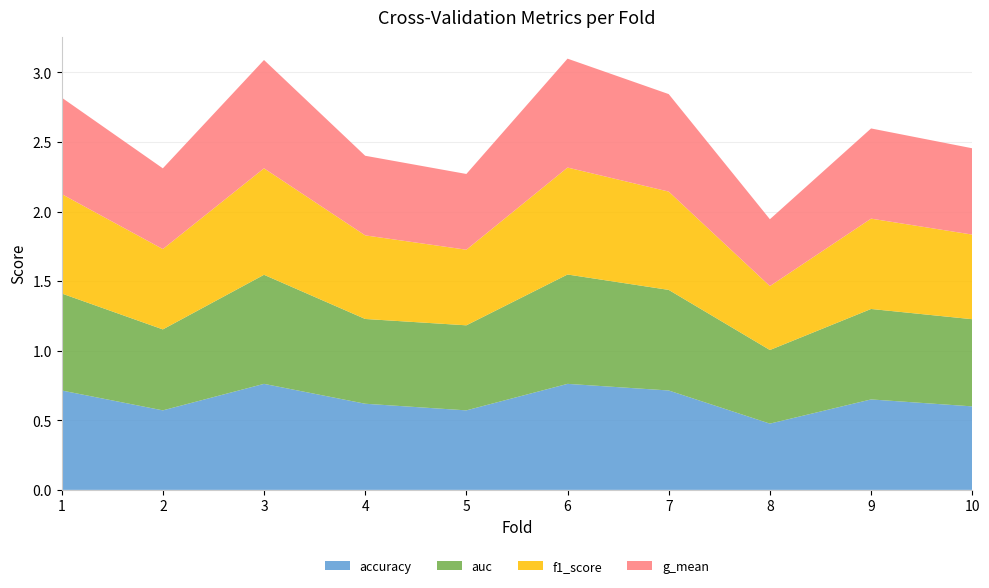

Reading right to left, extract all data points from this chart.

accuracy: 10=0.6	9=0.7	8=0.5	7=0.7	6=0.8	5=0.6	4=0.6	3=0.8	2=0.6	1=0.7
auc: 10=0.6	9=0.6	8=0.5	7=0.7	6=0.8	5=0.6	4=0.6	3=0.8	2=0.6	1=0.7
f1_score: 10=0.6	9=0.6	8=0.5	7=0.7	6=0.8	5=0.5	4=0.6	3=0.8	2=0.6	1=0.7
g_mean: 10=0.6	9=0.6	8=0.5	7=0.7	6=0.8	5=0.5	4=0.6	3=0.8	2=0.6	1=0.7